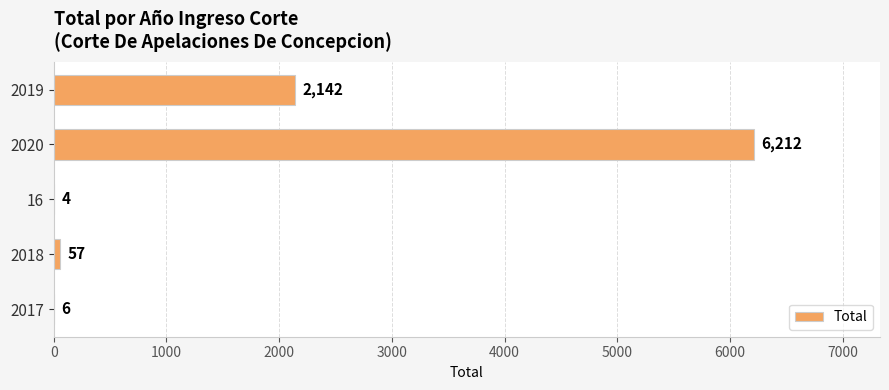

Which category has the highest value across all series?

2020